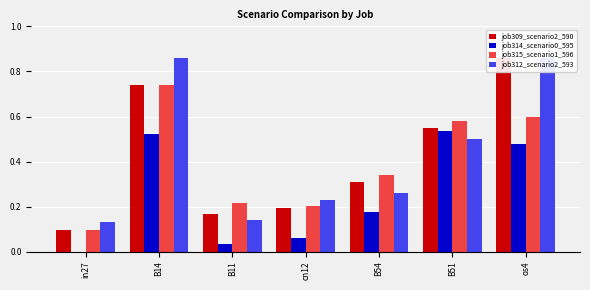

Which series has the largest range (max minus min)?

job309_scenario2_590